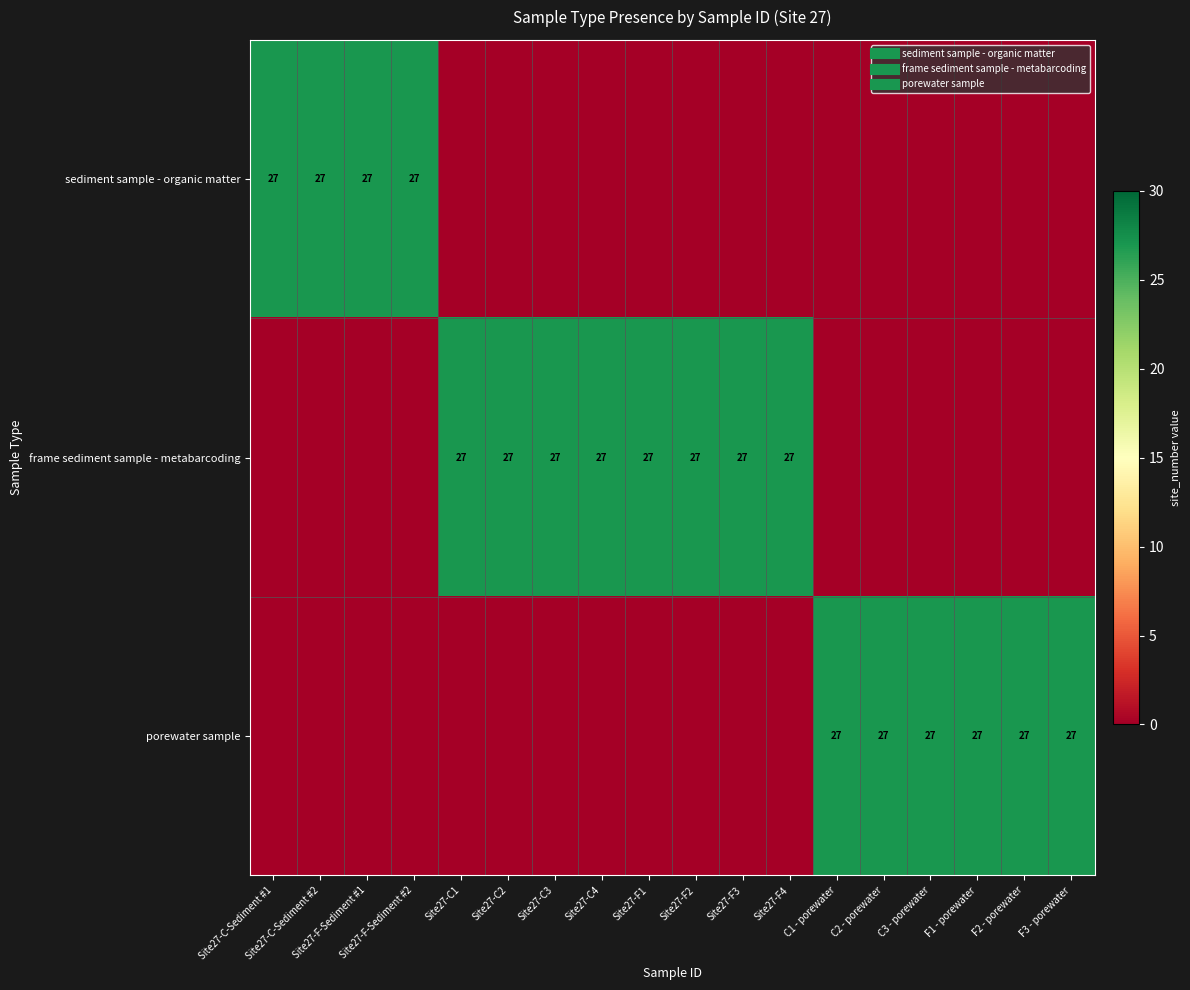

The value of sediment sample - organic matter at Site27-F-Sediment #2 is 35. True or false?

False